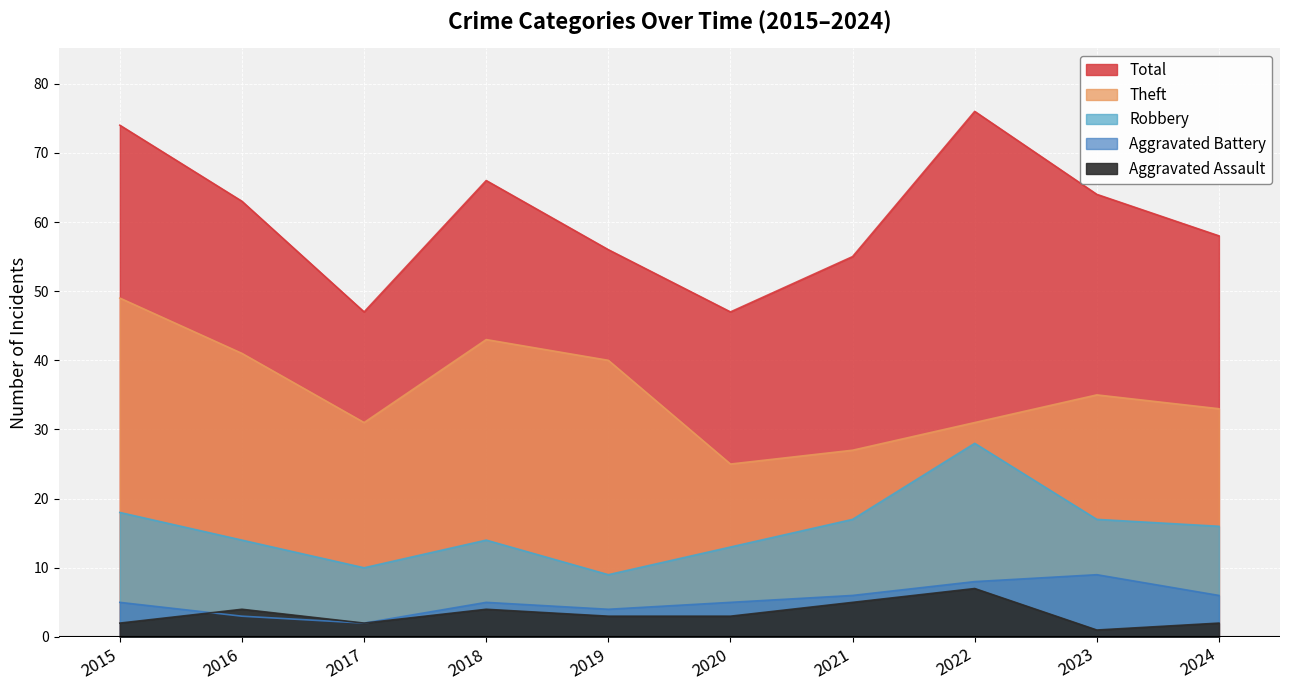

True or false: Theft has a value of 27 at 2021.

True